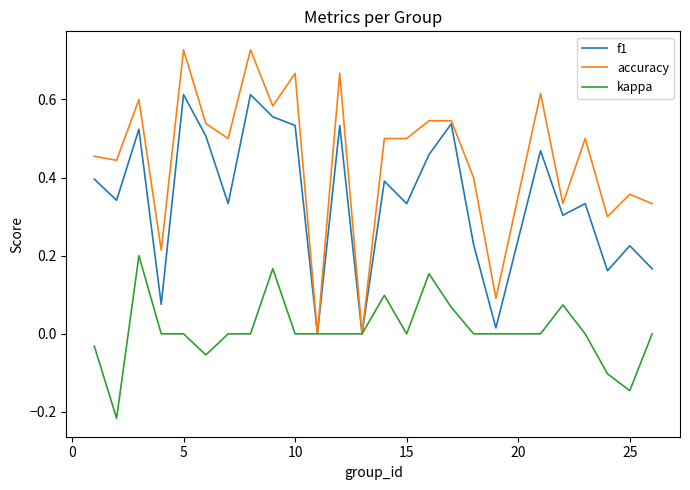

Which series has the widest spread of values?

accuracy